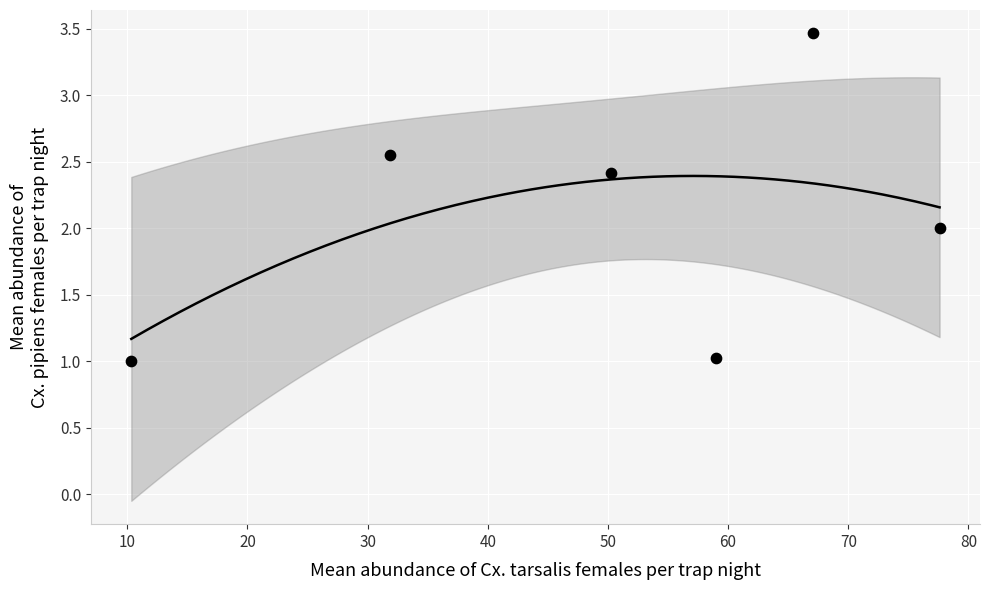

What is the average X value?

49.4